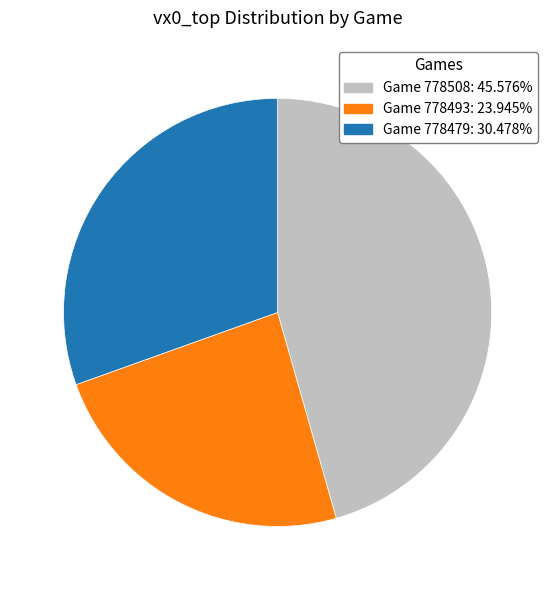

How many slices are in this pie chart?

3